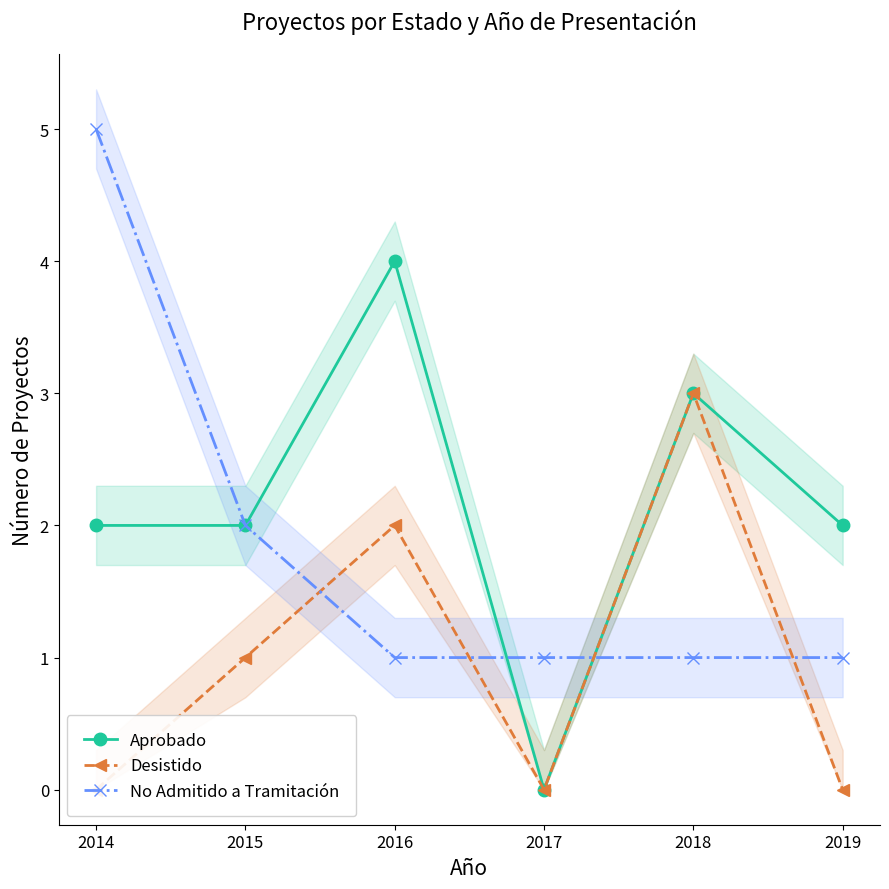

What is the greatest value displayed?

5